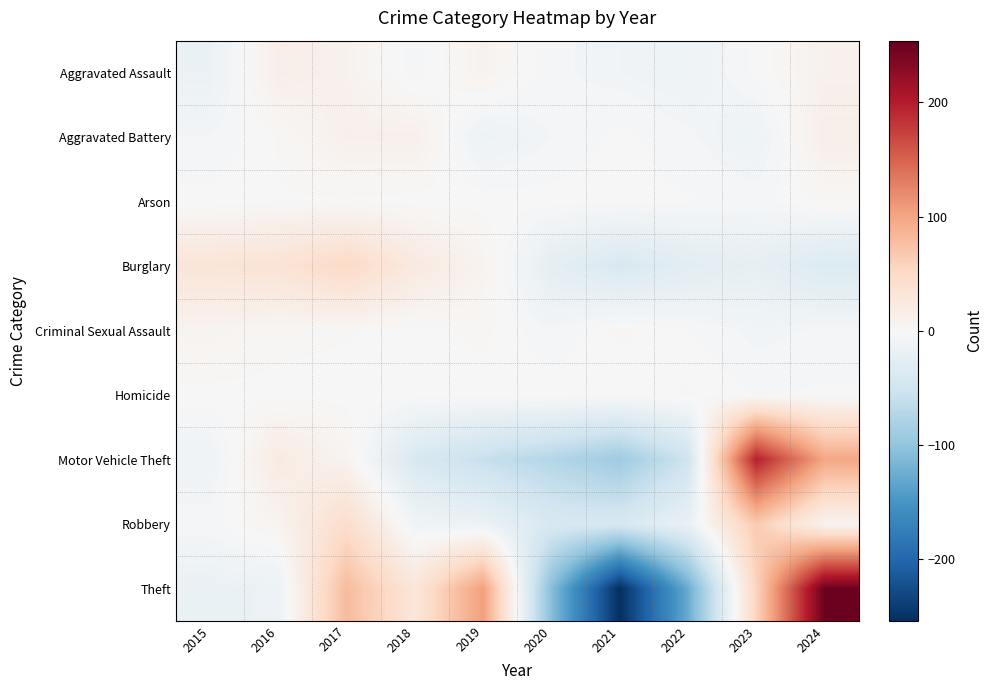

What is the minimum value shown in the chart?

-254.1